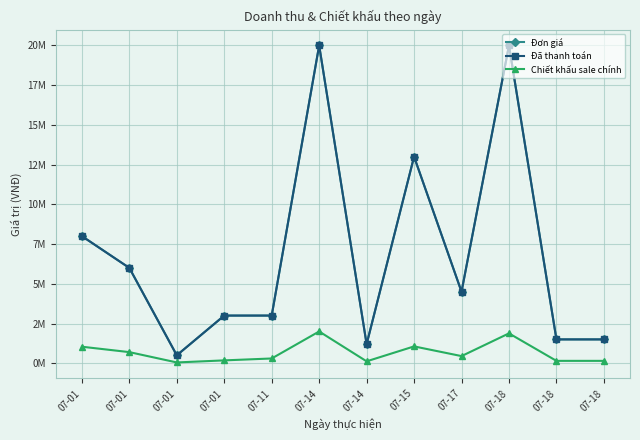

Does the chart have visible grid lines?

Yes